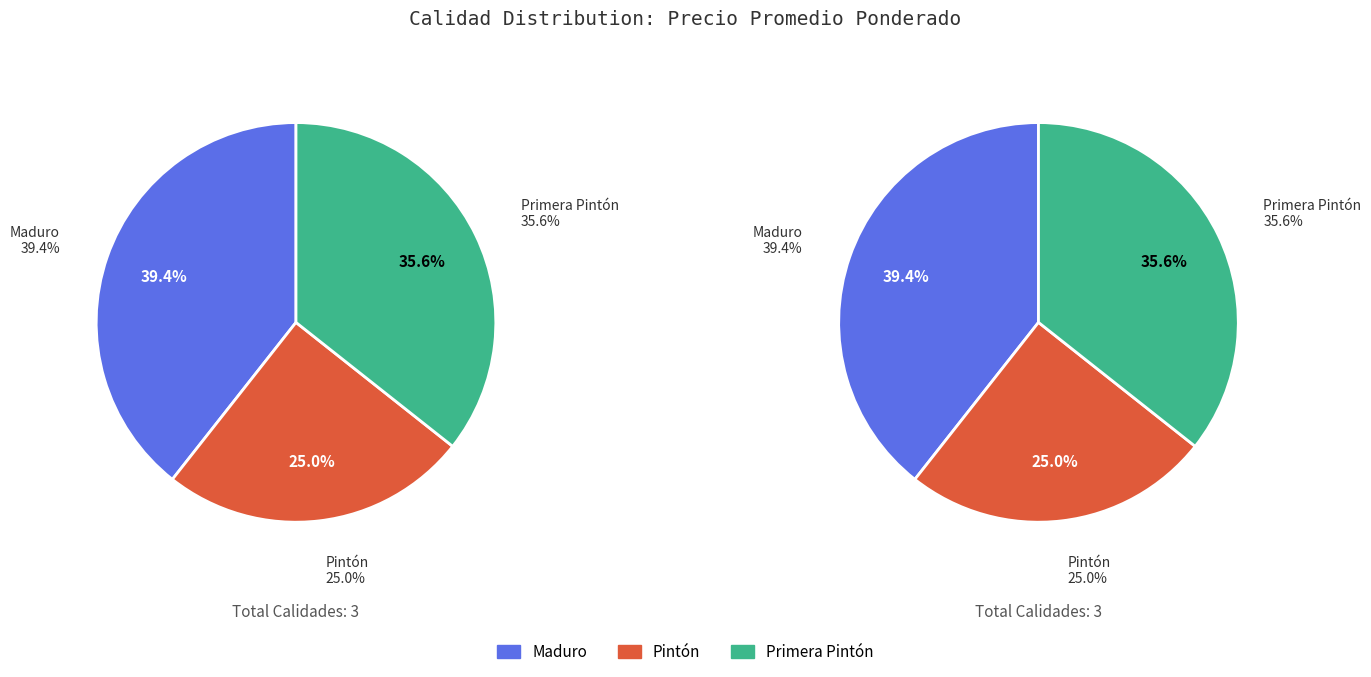

How many segments does this pie chart have?

3